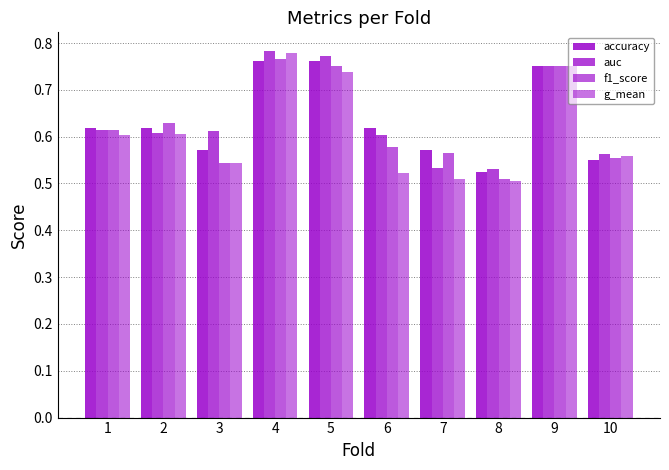

Count the number of categories in the chart.

10